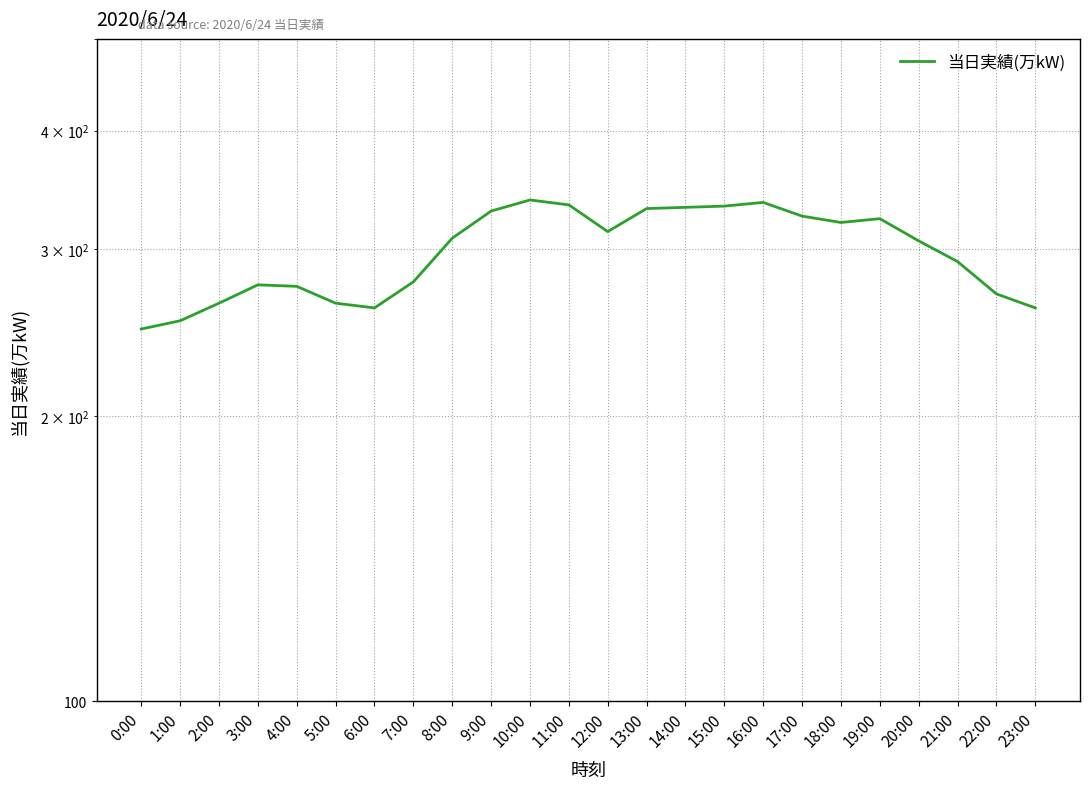

Is it true that the value at 18:00 is 320?

True